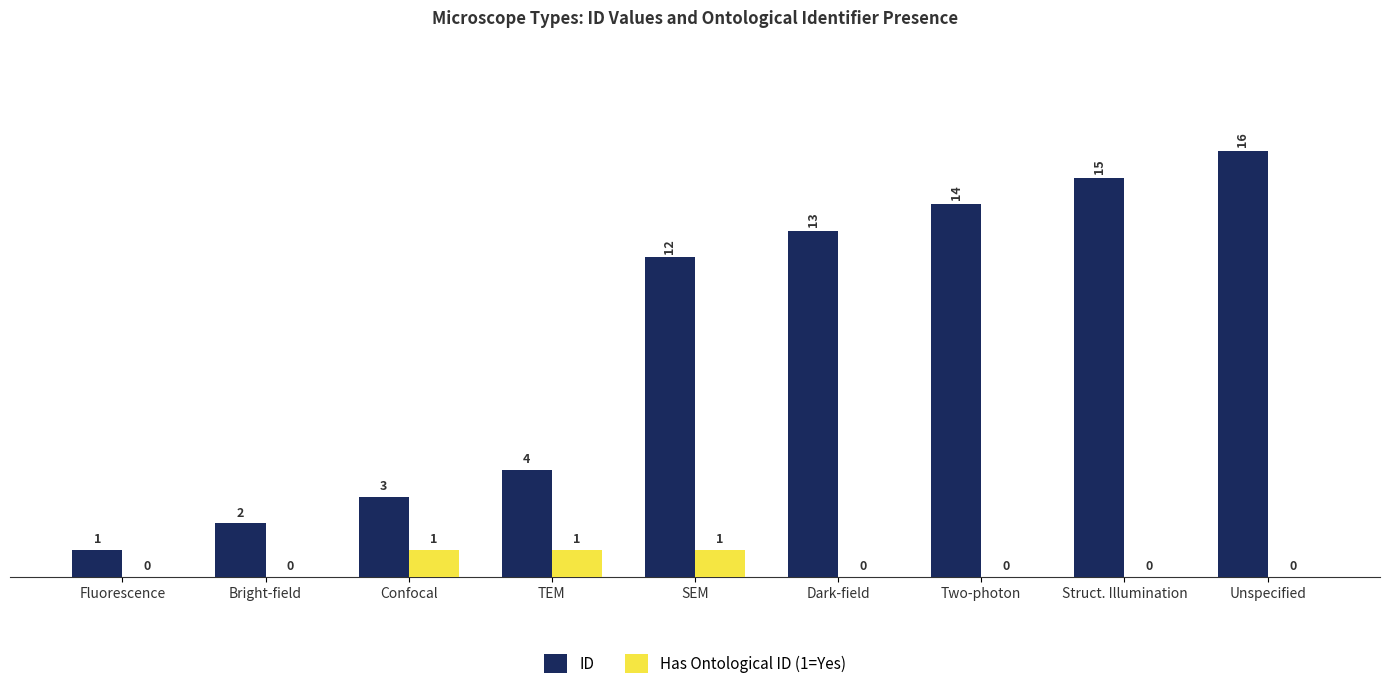

At which category is the sum across all series the highest?

Unspecified